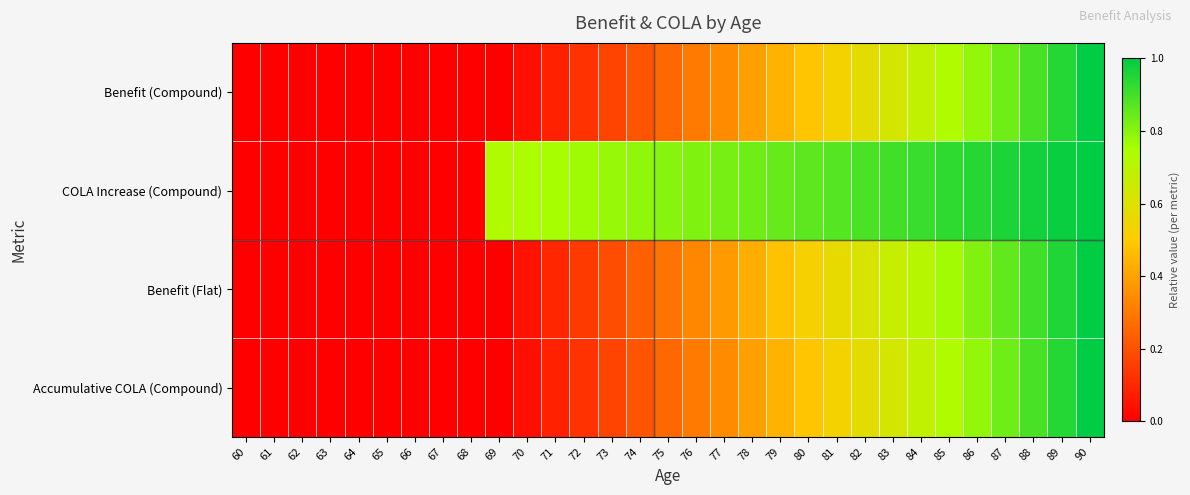

At which category is the sum across all series the highest?

90